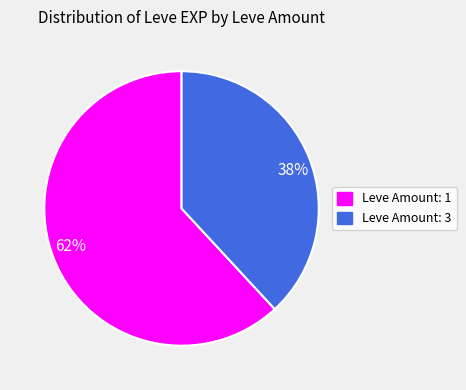

How many slices are in this pie chart?

2